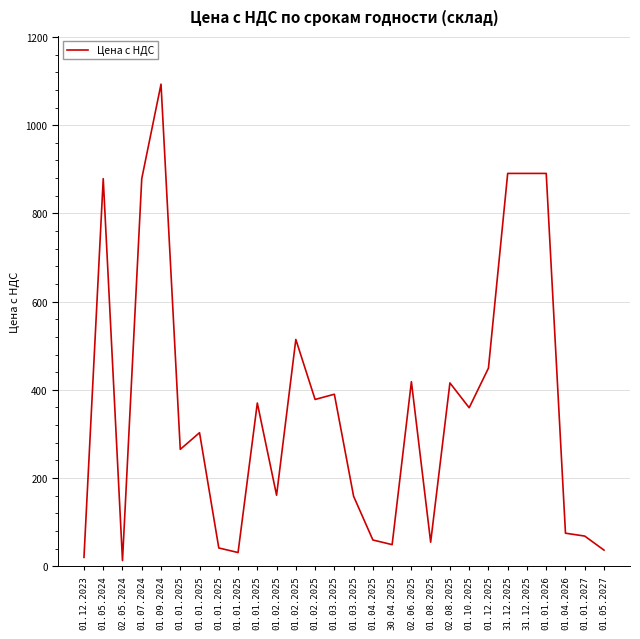

The chart shows a value of 616.1 at 02.08.2025. True or false?

False